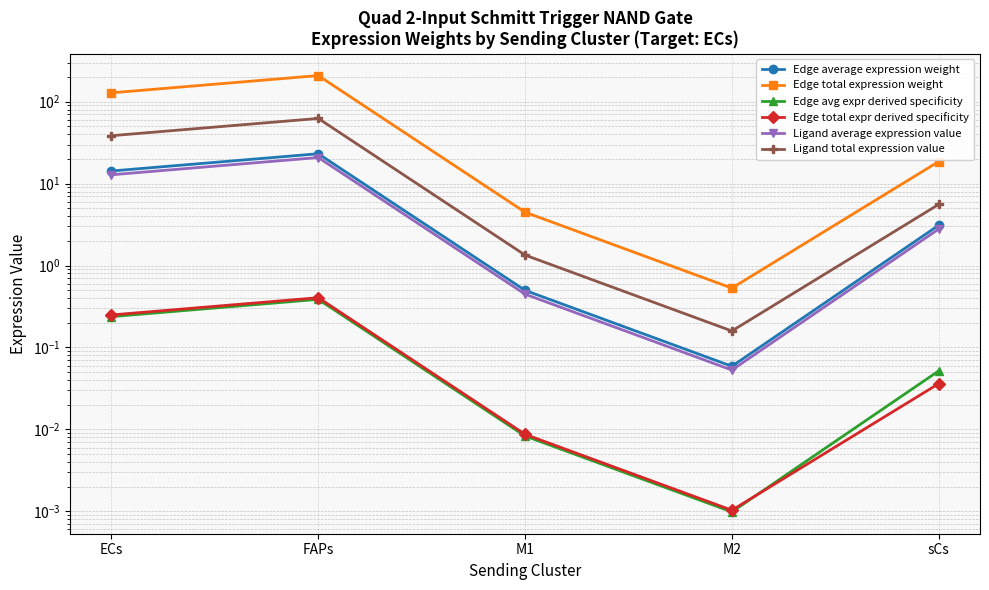

What is the difference between the Edge avg expr derived specificity values at M2 and FAPs?

0.4